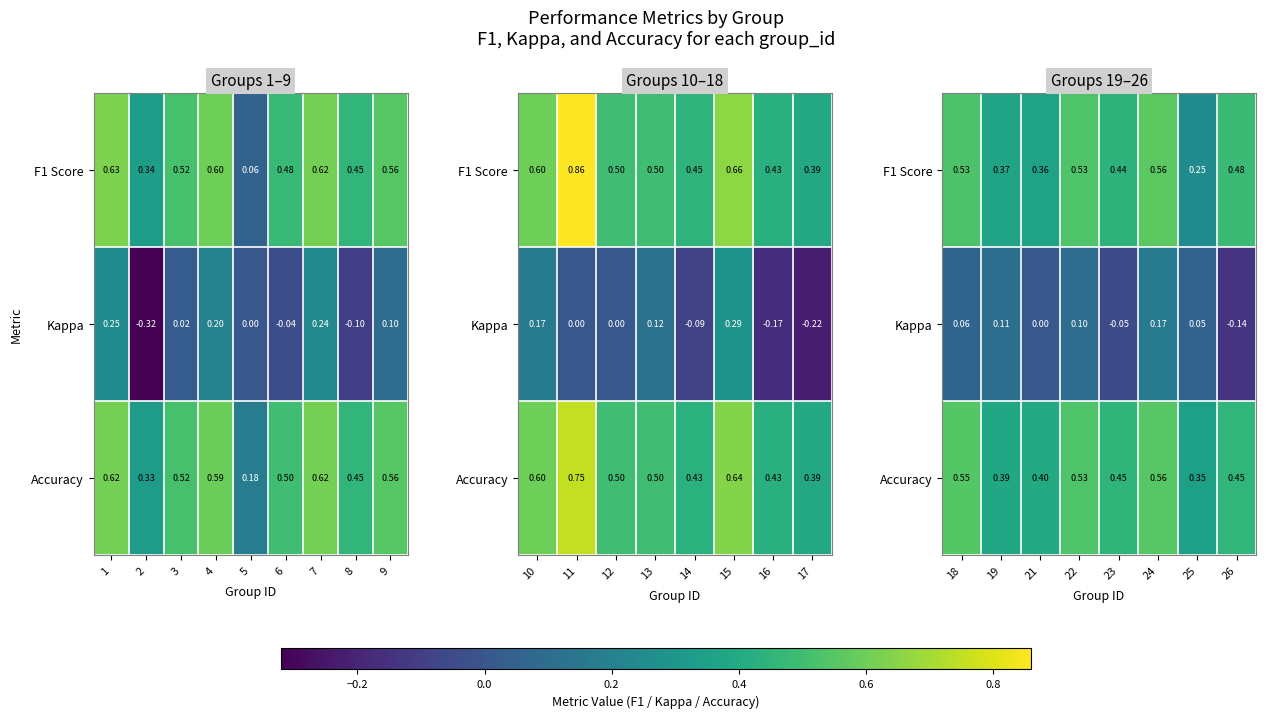

What is the spread (max minus min) of values at 22?

0.4